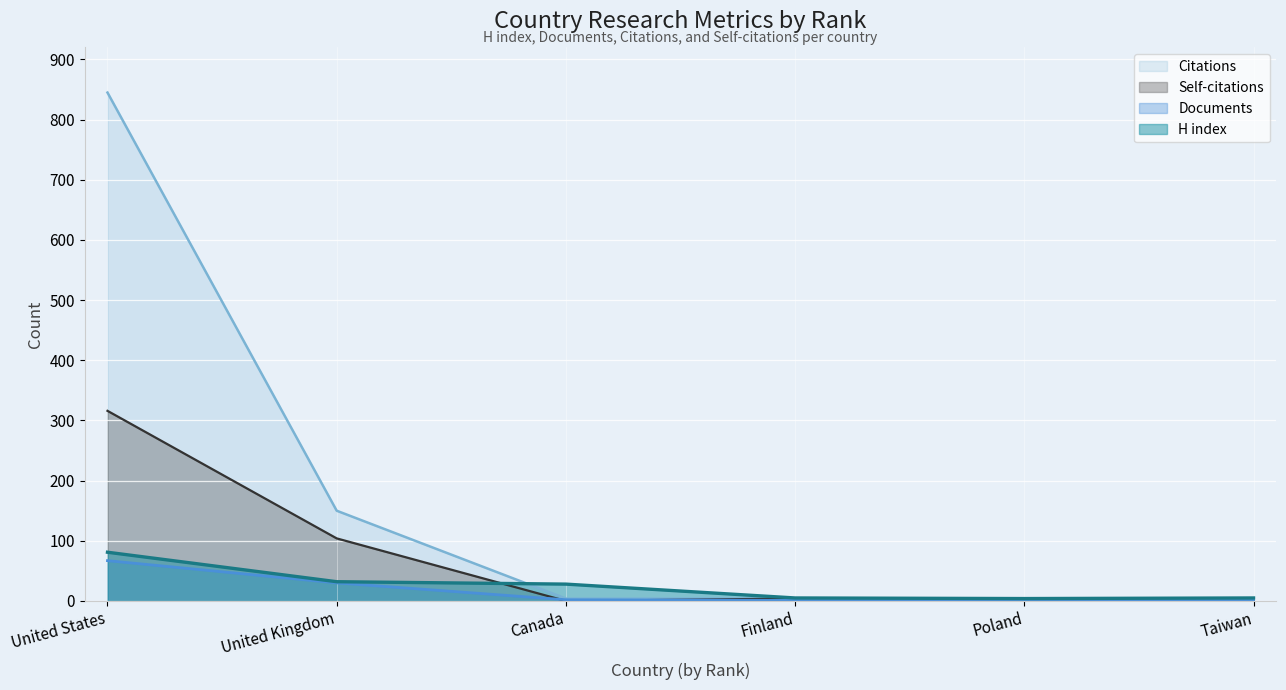

What is the value of the Documents point at the 5th from the left?

1